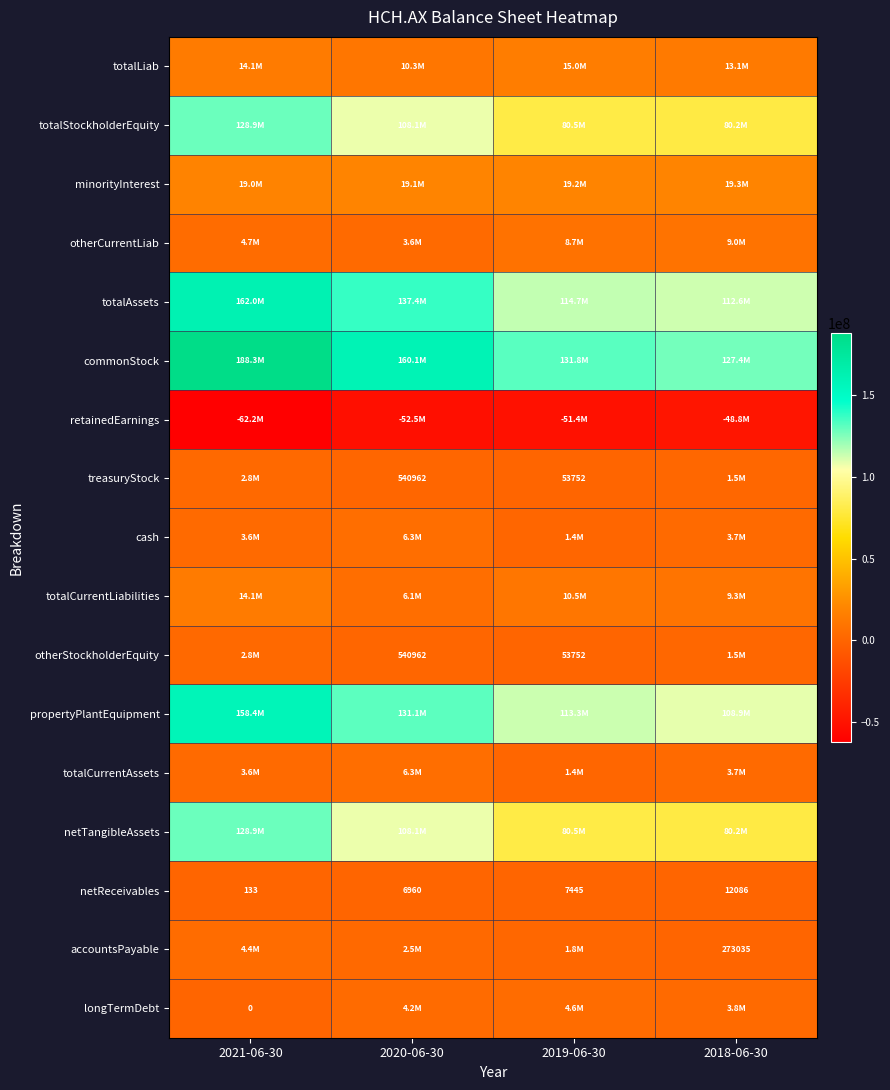

What is the total value across all series at 2021-06-30?

773400848